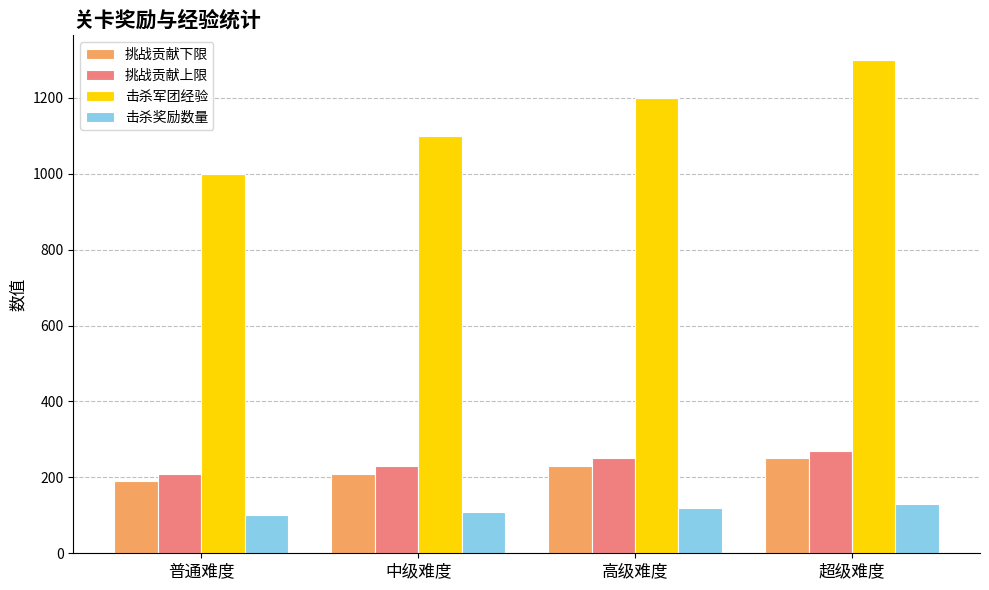

What is the sum of the 挑战贡献下限 values at 超级难度 and 普通难度?

440